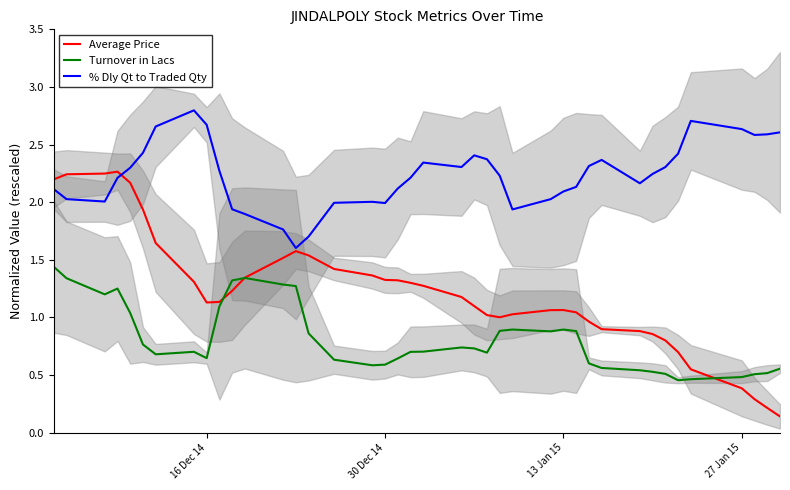

What is the difference between the maximum and second lowest values in the % Dly Qt to Traded Qty series?

1.1